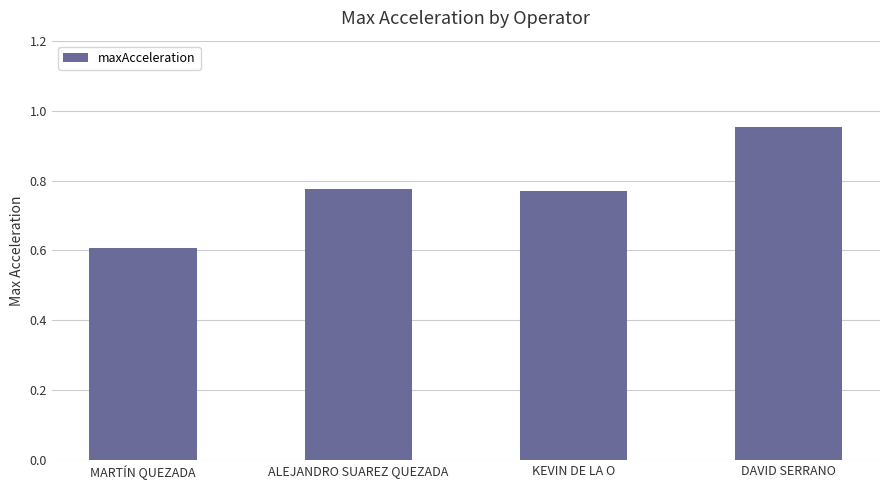

Which has a higher value, DAVID SERRANO or MARTÍN QUEZADA?

DAVID SERRANO